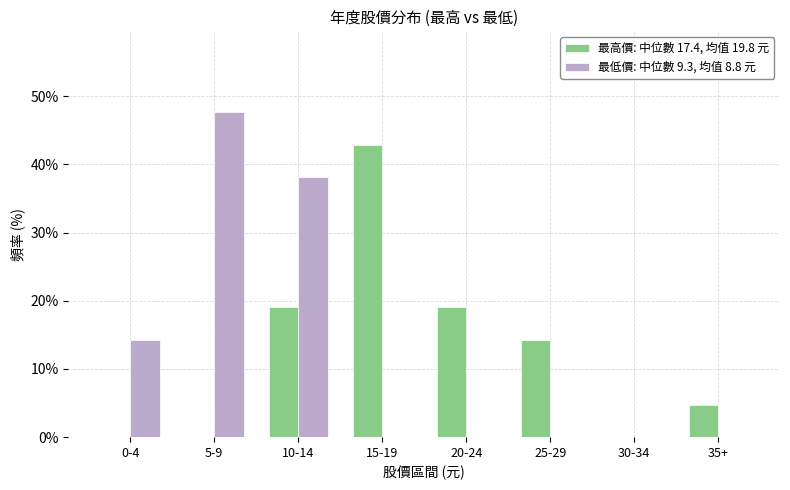

Reading left to right, extract all data points from this chart.

最高價: 中位數 17.4, 均值 19.8 元: 0-4=0.0	5-9=0.0	10-14=19.0	15-19=42.9	20-24=19.0	25-29=14.3	30-34=0.0	35+=4.8
最低價: 中位數 9.3, 均值 8.8 元: 0-4=14.3	5-9=47.6	10-14=38.1	15-19=0.0	20-24=0.0	25-29=0.0	30-34=0.0	35+=0.0